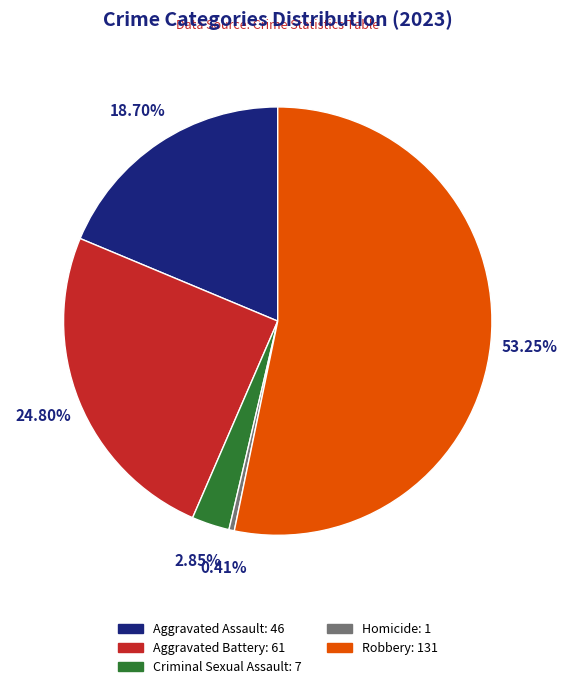

Is the sum of Aggravated Battery and Robbery greater than half?

Yes